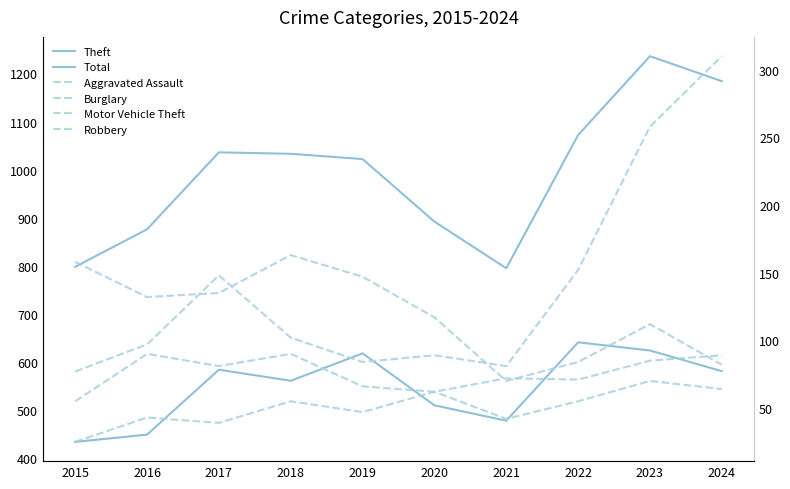

Is the value of Burglary at 2018 greater than the value of Motor Vehicle Theft at 2018?

Yes